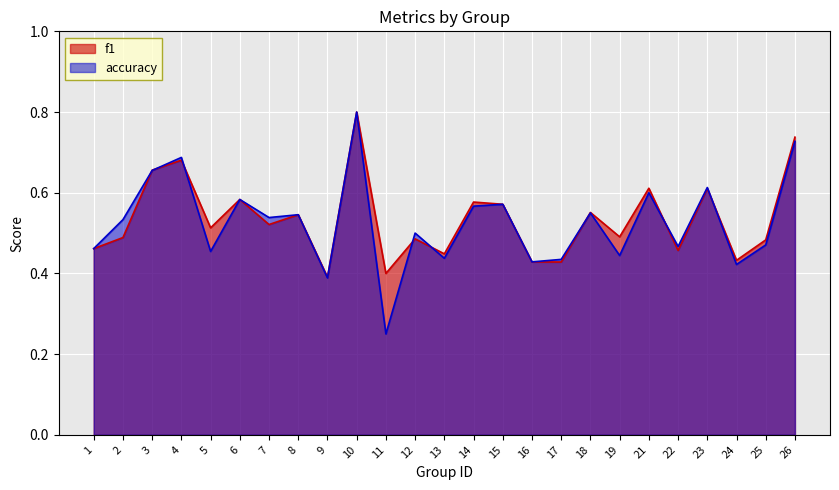

True or false: accuracy and f1 cross at least once.

True